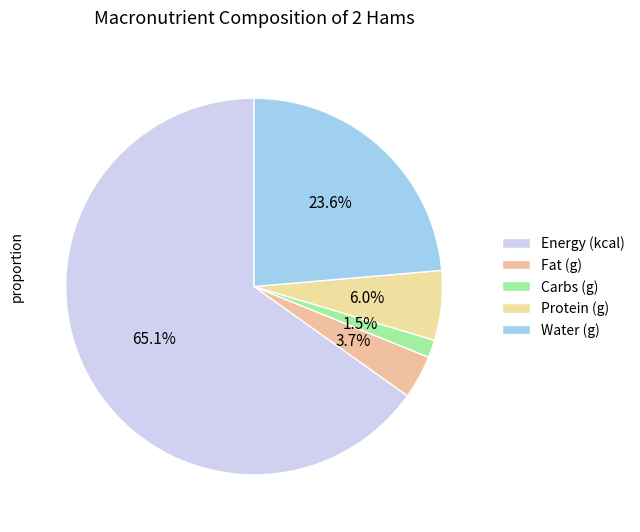

How many segments does this pie chart have?

5